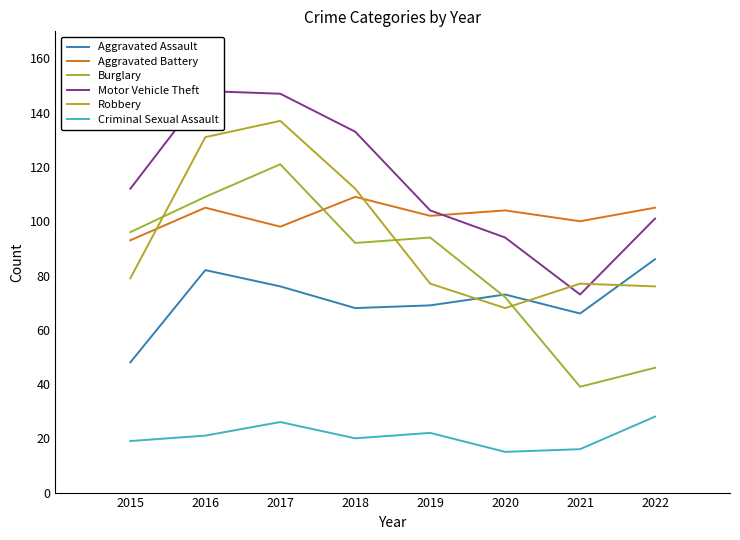

What is the difference between the maximum and second lowest values in the Burglary series?

75